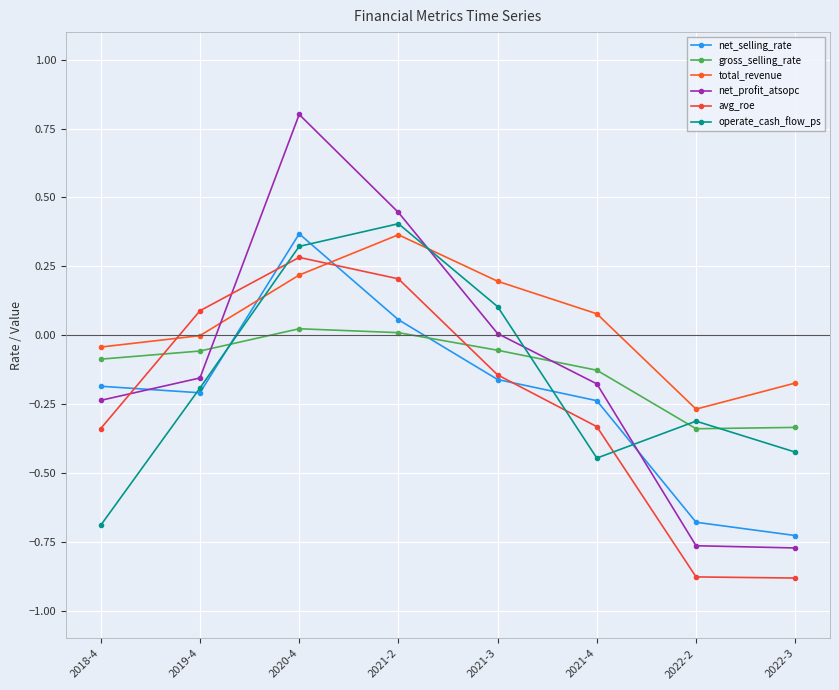

List the labels in order of total_revenue value, smallest first.

2022-2, 2022-3, 2018-4, 2019-4, 2021-4, 2021-3, 2020-4, 2021-2